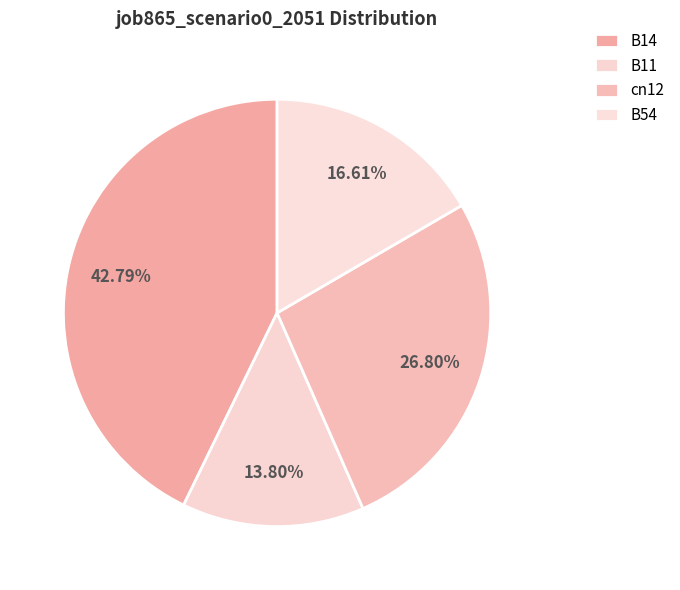

How many slices are in this pie chart?

4